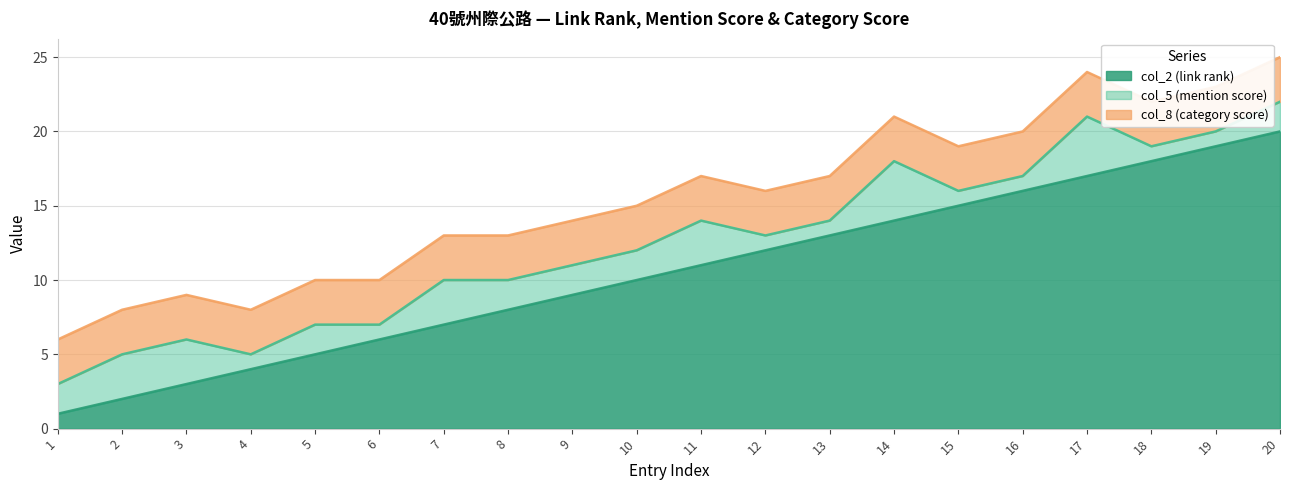

What is the sum of all col_5 (mention score) values?

40